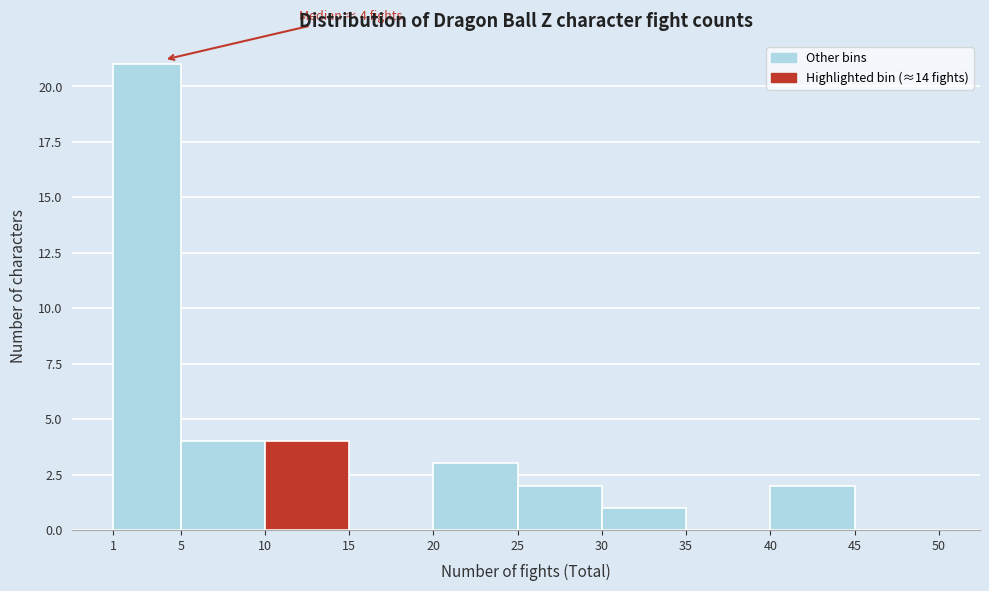

Over which range of the x-axis is the bar tallest?

1 to 5